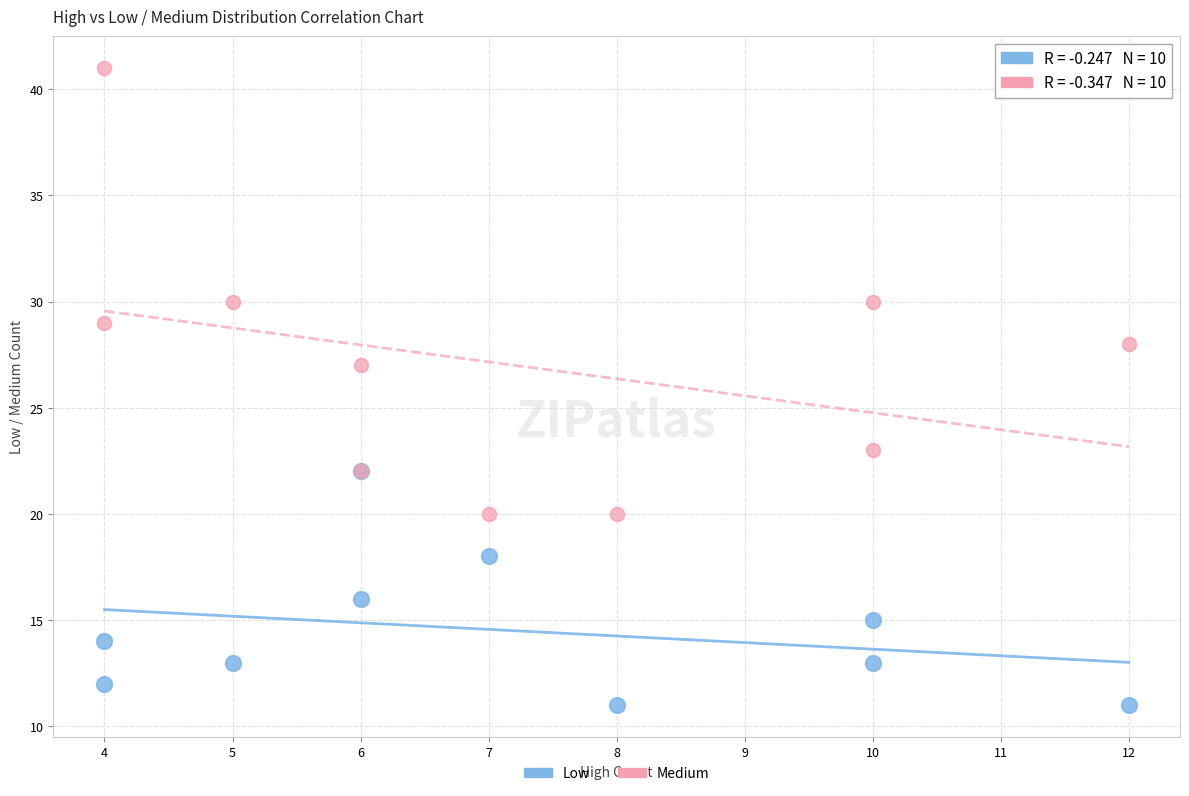

What are all the series names shown in the legend?

Low, Medium